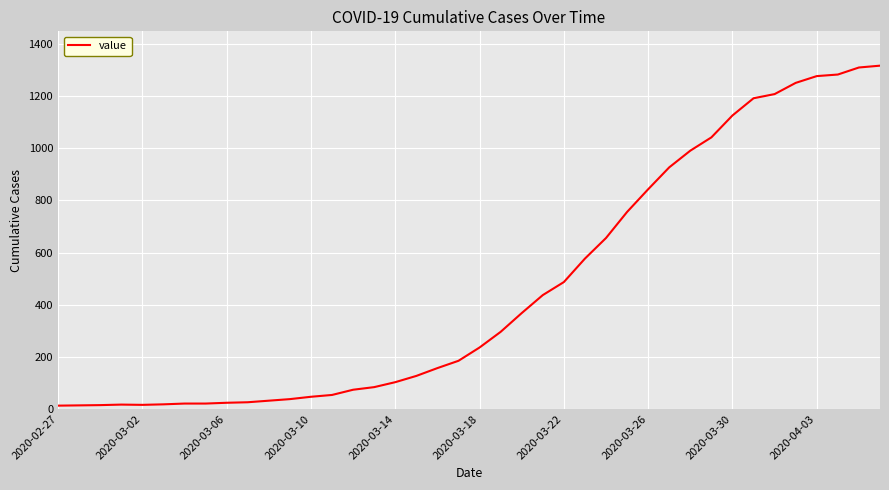

How many lines are shown in the chart?

1